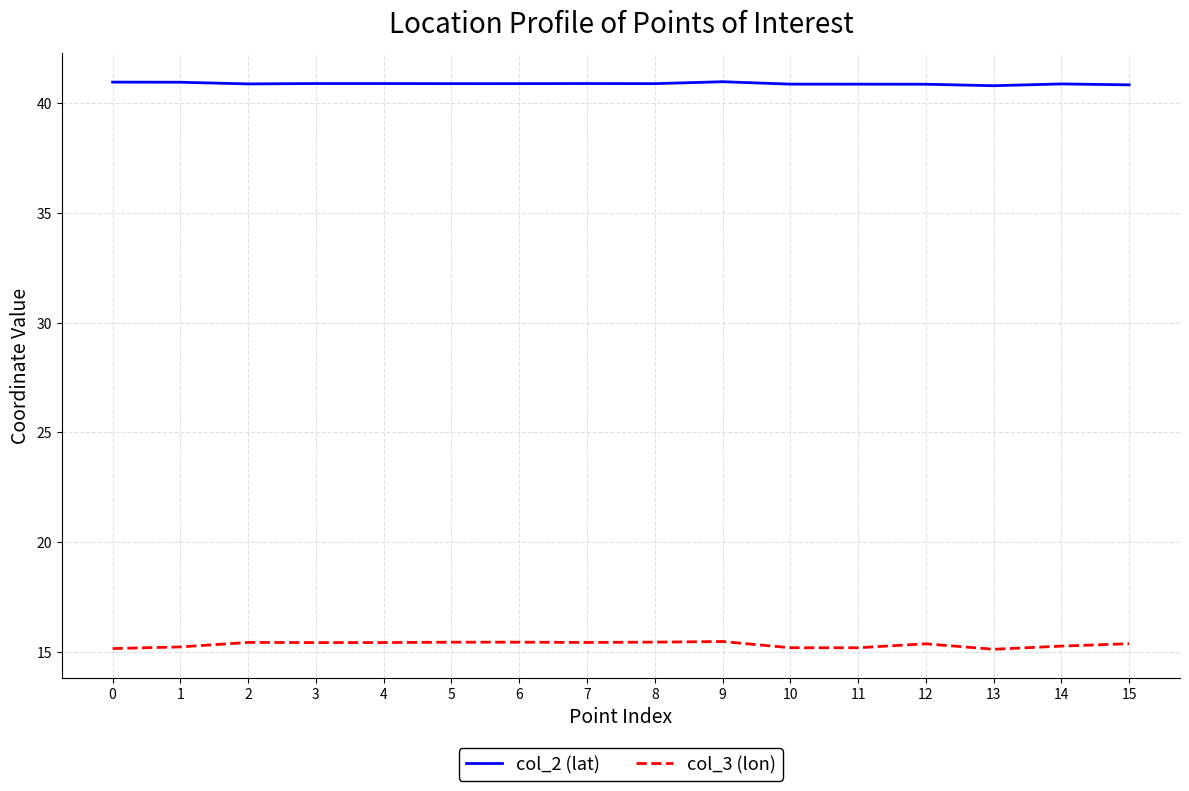

Rank the series by their maximum value, from lowest to highest.

col_3 (lon), col_2 (lat)